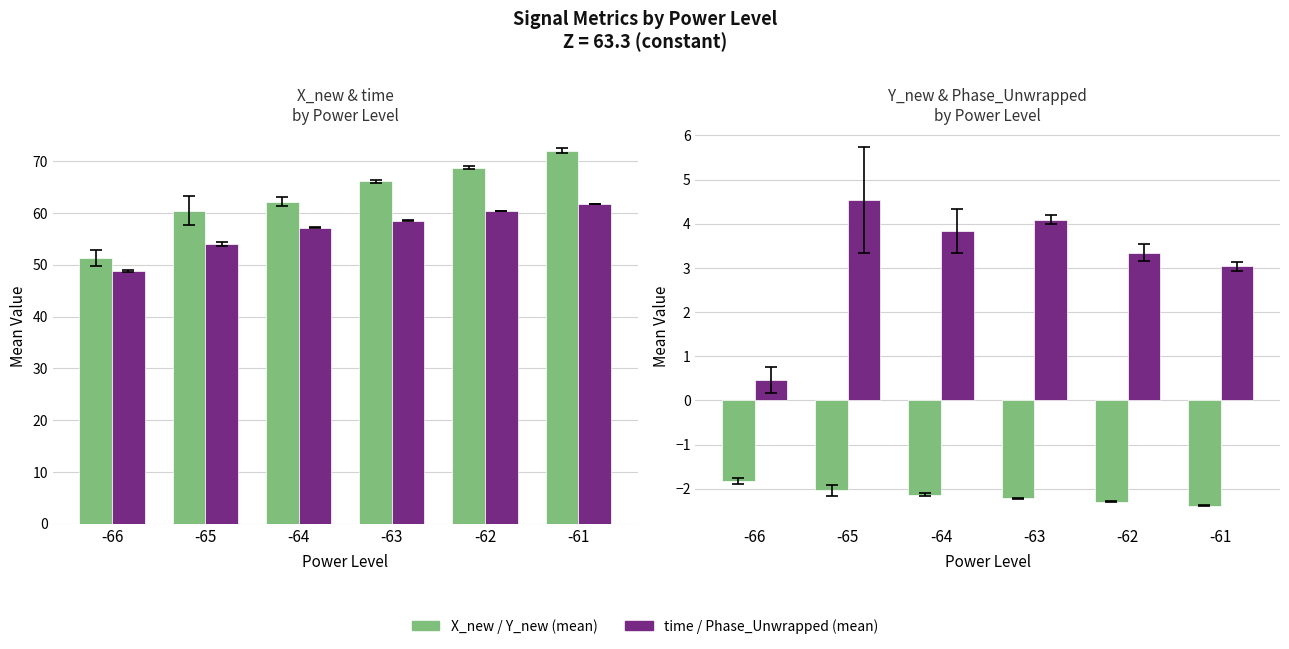

What is the difference between the maximum and minimum values in the Y_new (mean) series?

0.6